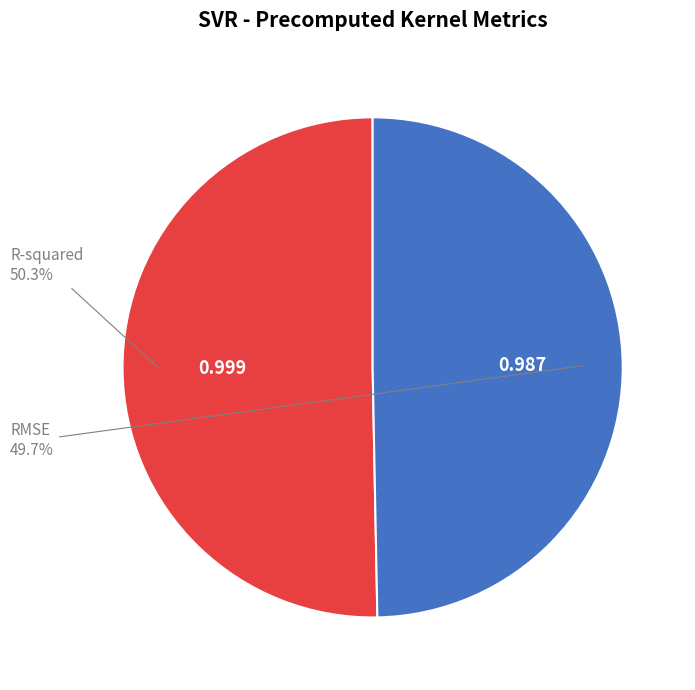

Count the number of slices in the pie.

2